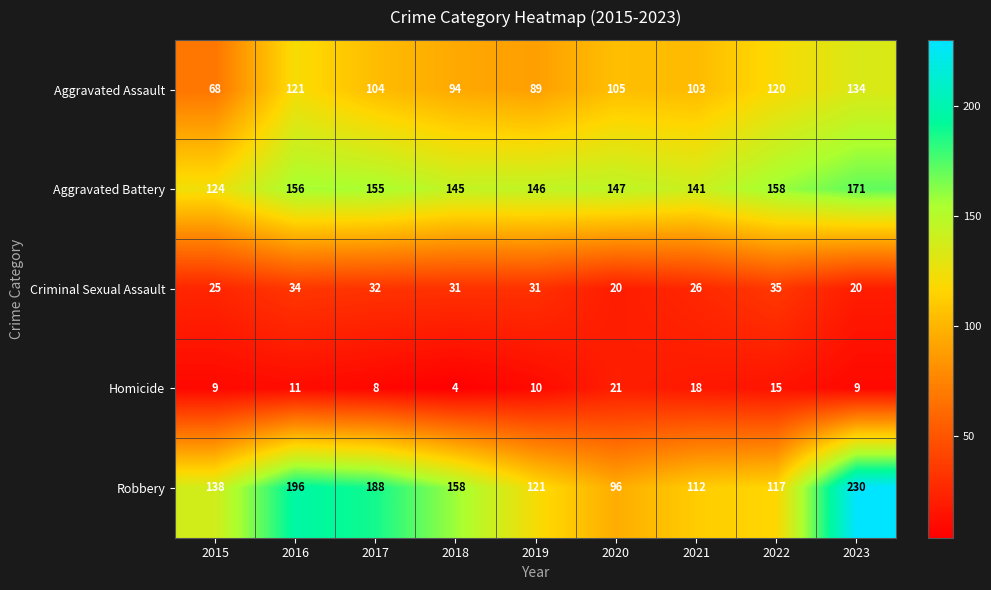

Is it true that Homicide equals 9 at 2023?

True